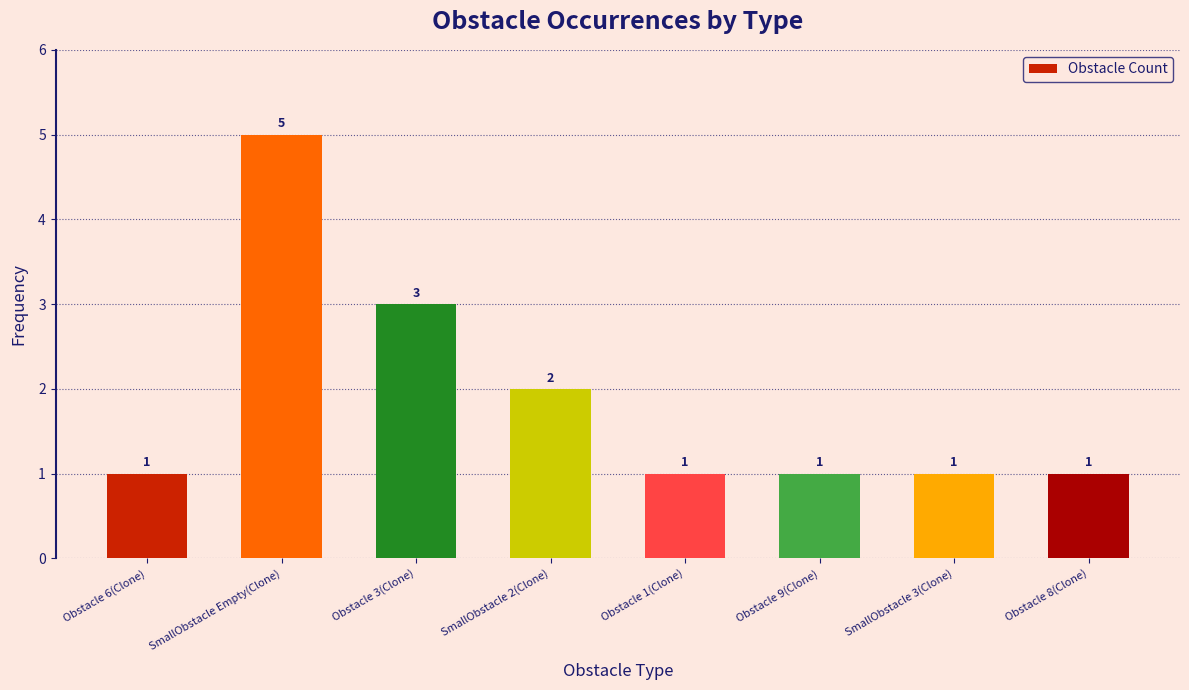

True or false: the data shows 1 at SmallObstacle Empty(Clone).

False